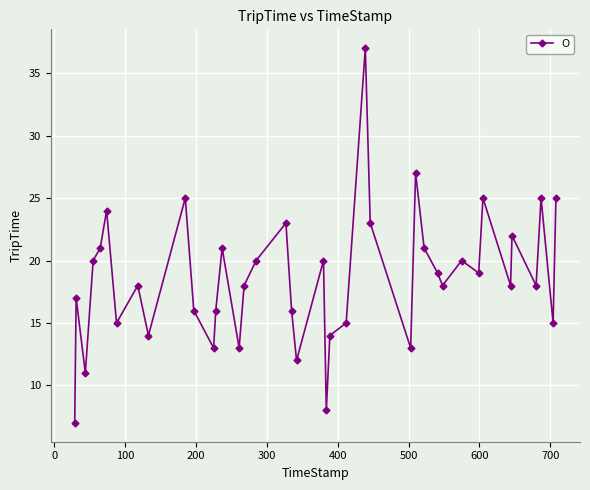

What is the smallest value displayed?

7